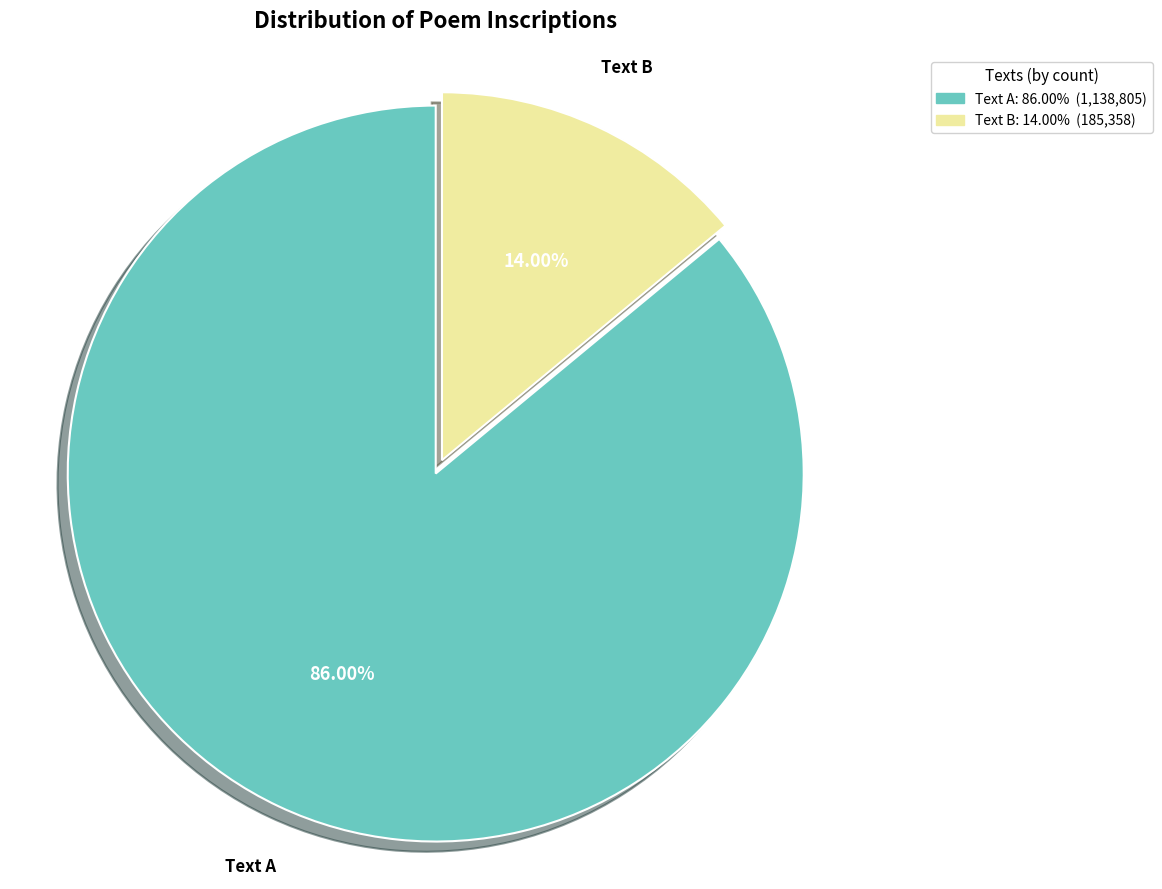

Do Text B and Text A together represent more than half of the pie?

Yes